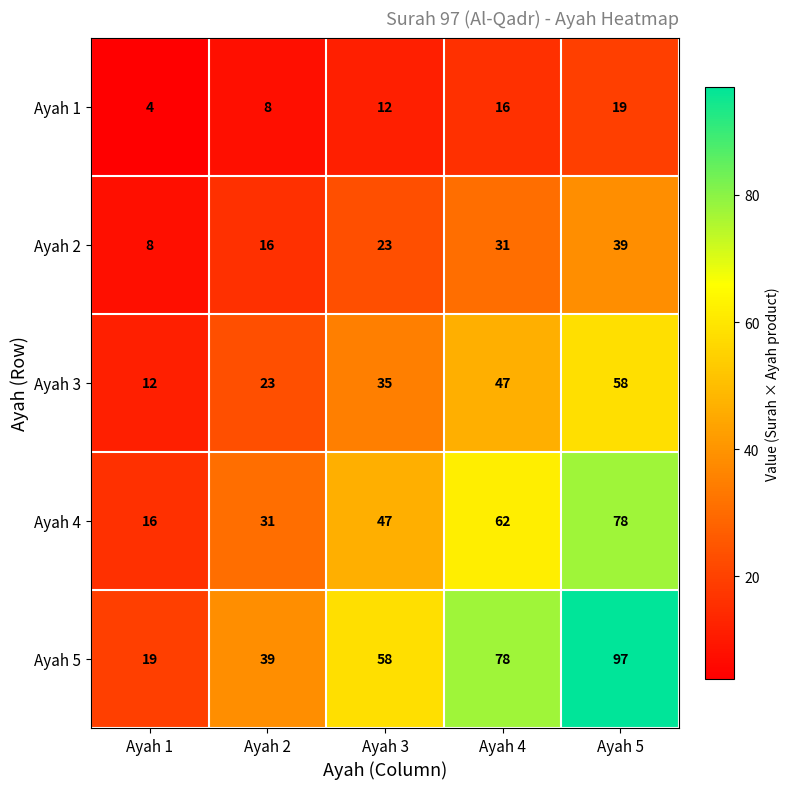

Which label corresponds to the largest value in the chart?

Ayah 5